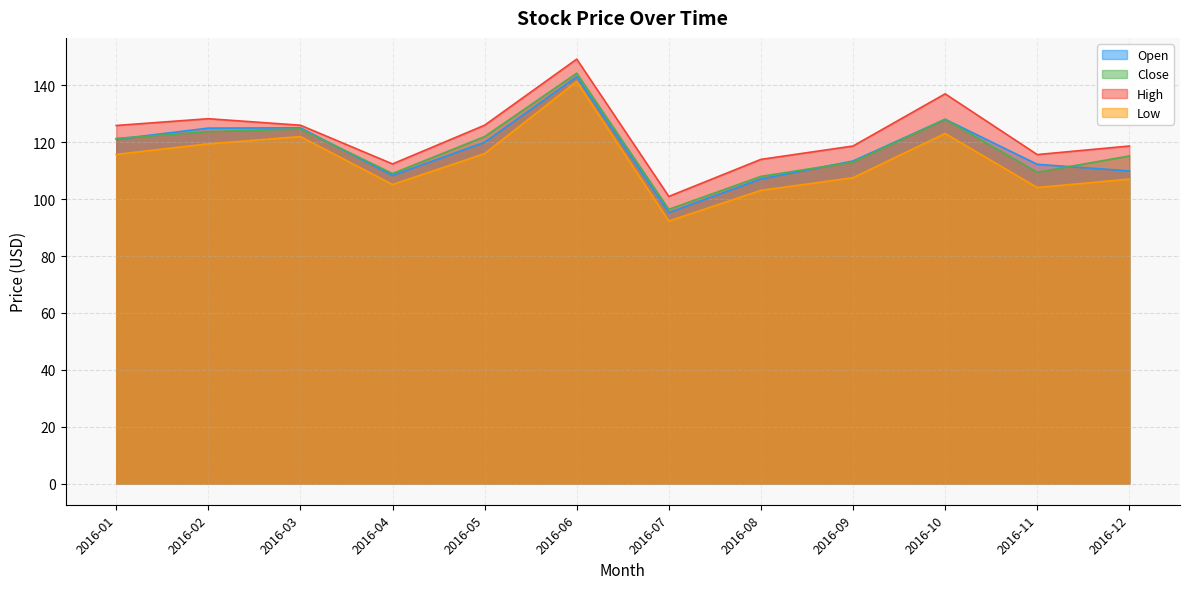

Which series has the largest total across all categories?

High